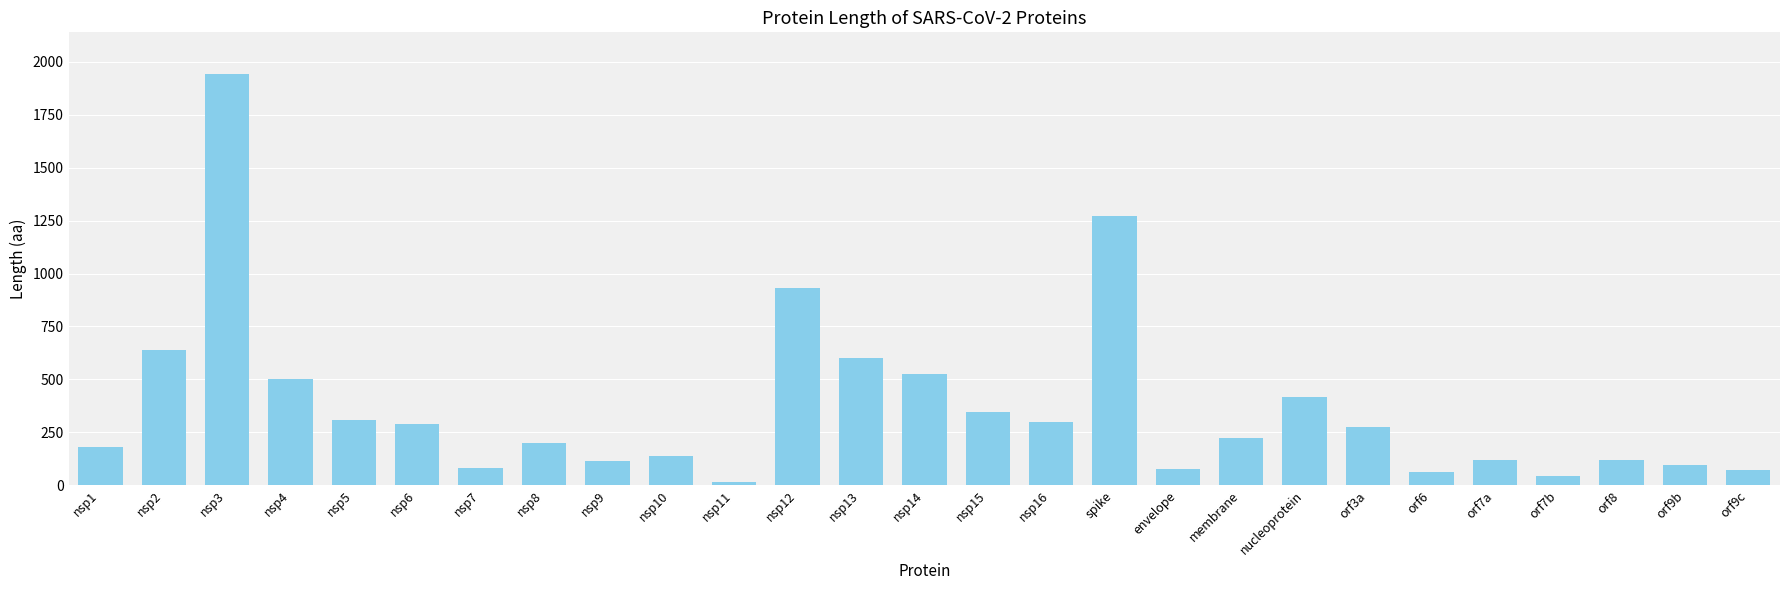

Is it true that the value at nucleoprotein is 419?

True